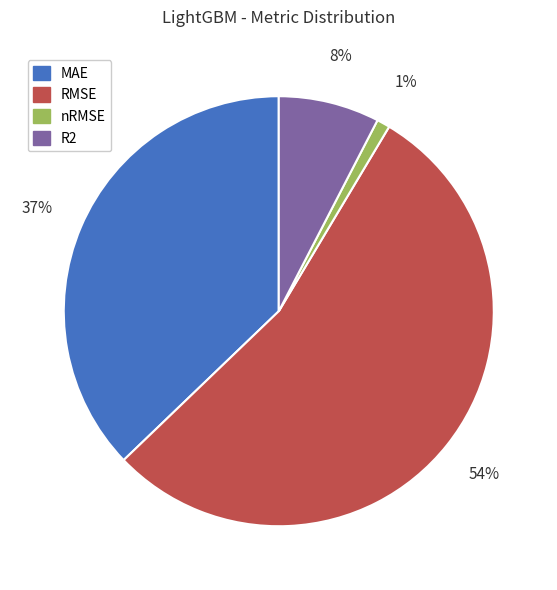

Which slice is the smallest?

nRMSE